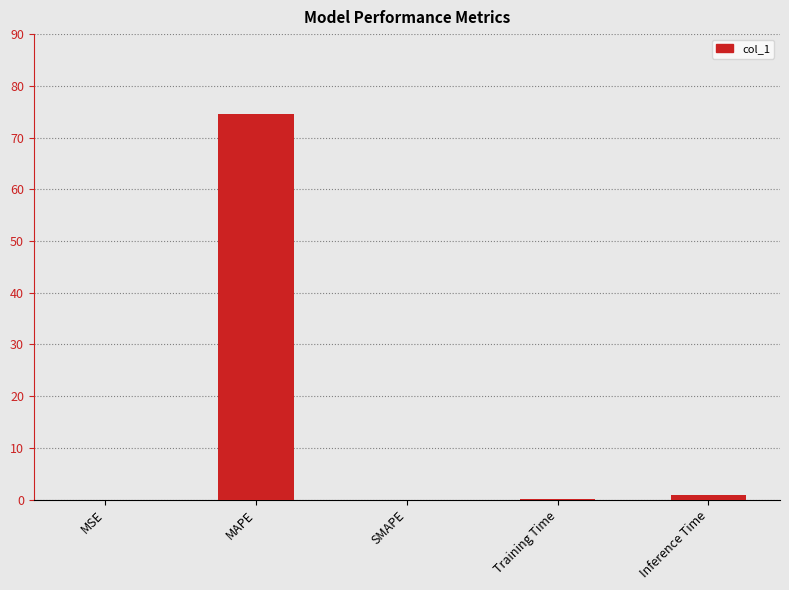

What is the sum of all values?

75.7